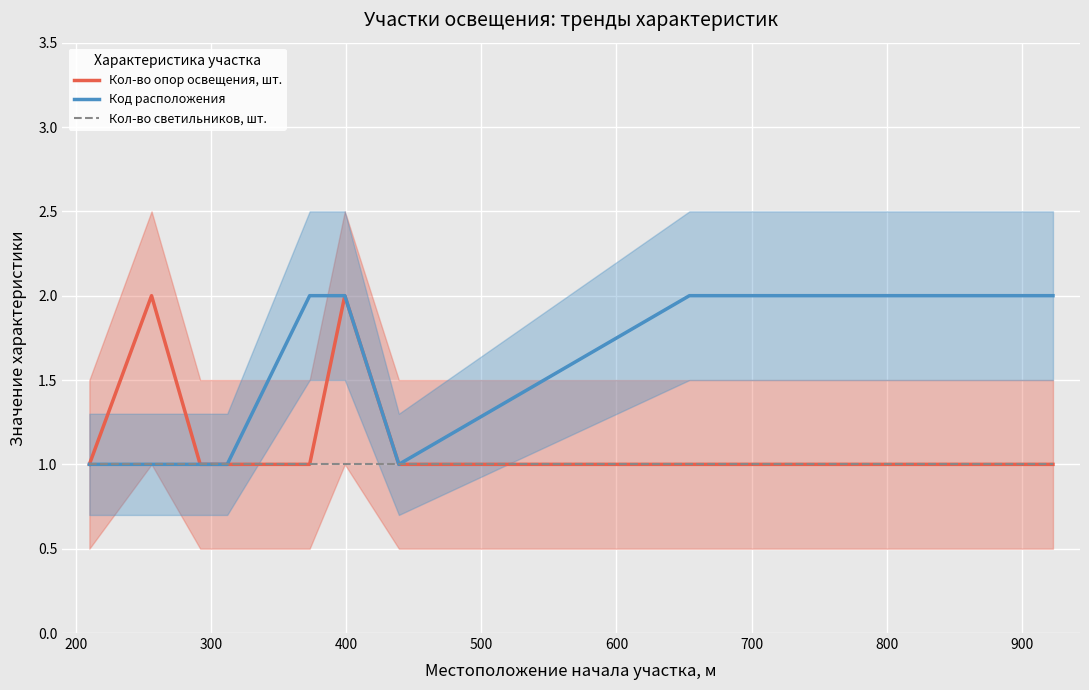

List the series in order of their peak value, highest first.

Кол-во опор освещения, шт., Код расположения, Кол-во светильников, шт.